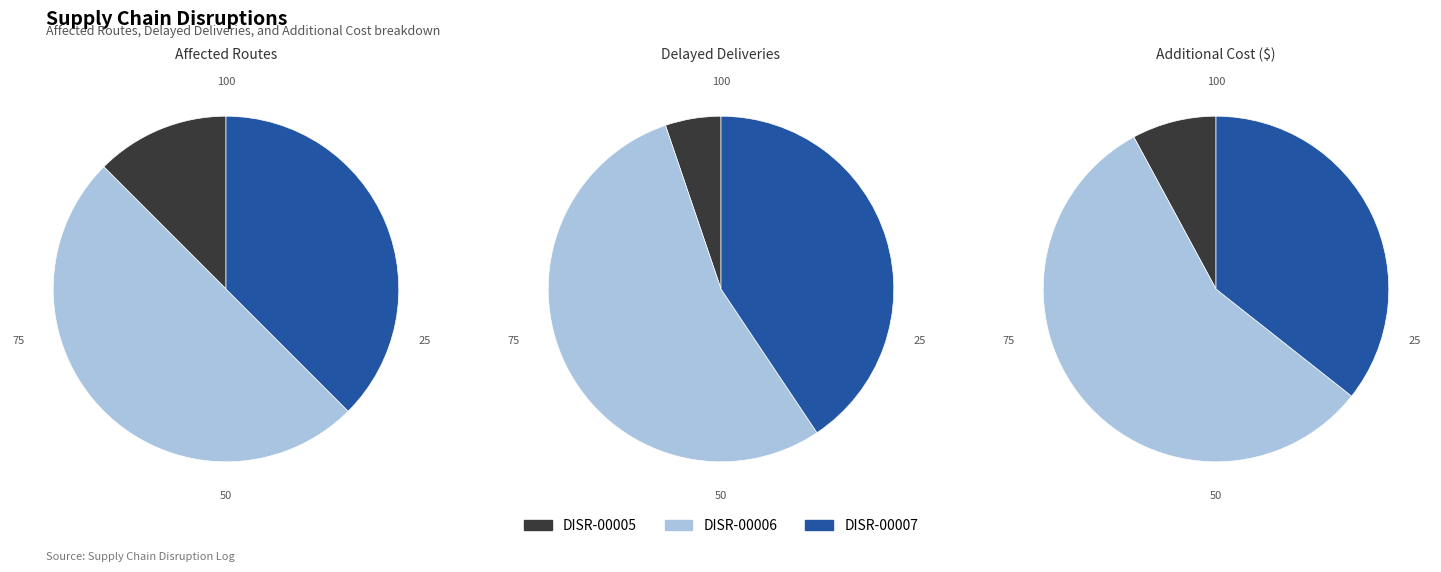

To the nearest percent, what is the combined percentage of DISR-00006 and DISR-00007?

88%